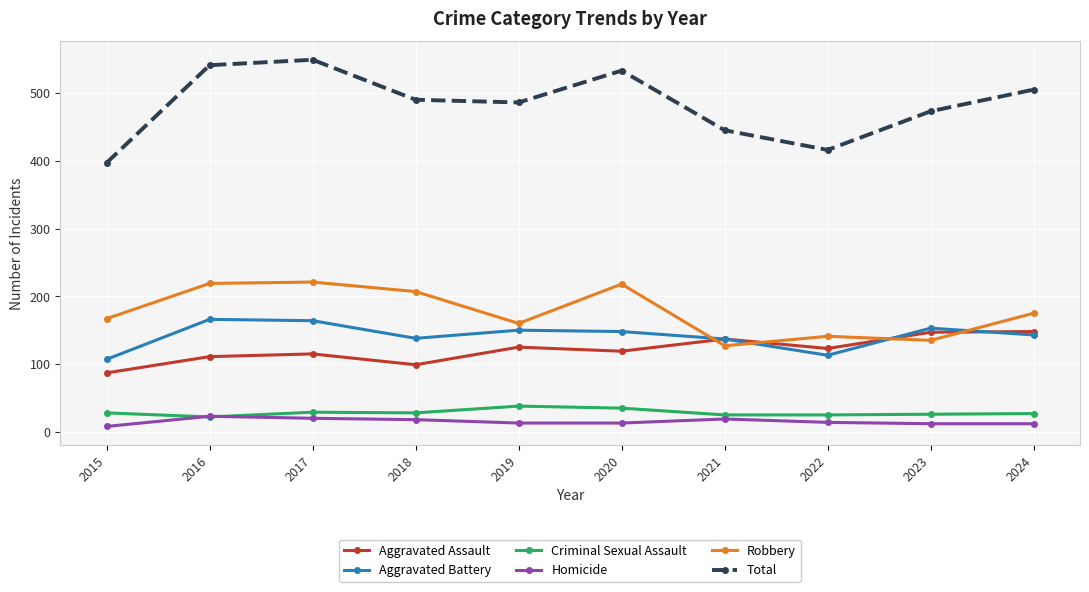

In Total, how many points are lower than both neighbors (excluding endpoints)?

2